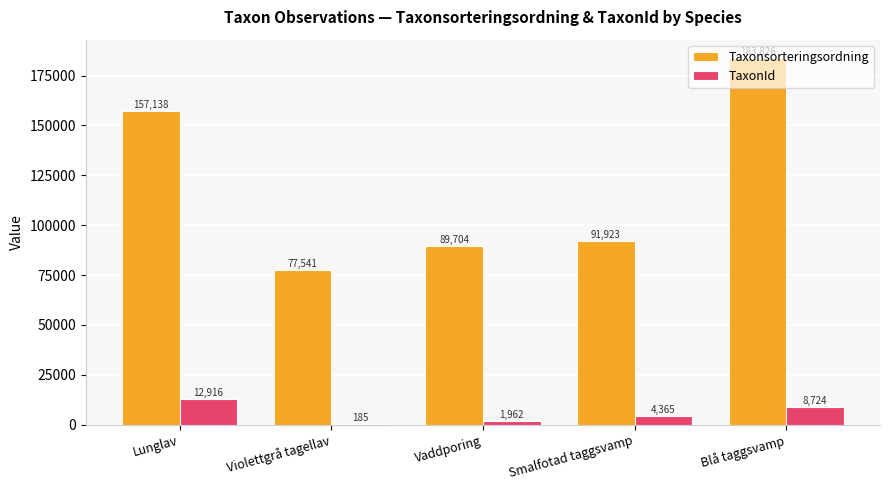

True or false: TaxonId has a value of 4365 at Smalfotad taggsvamp.

True